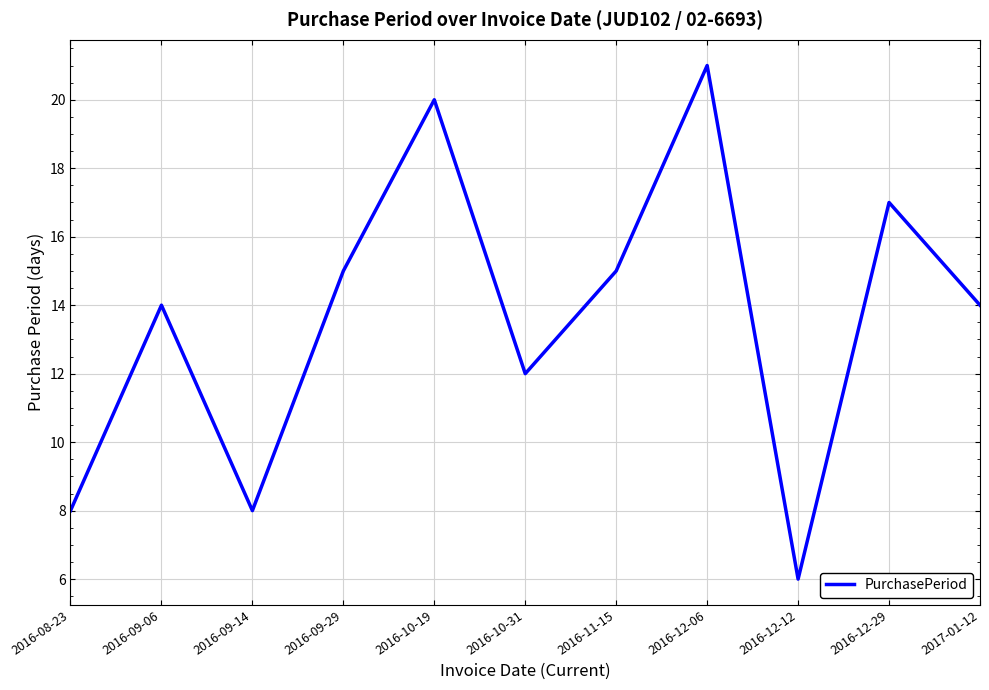

What is the maximum value shown in the chart?

21